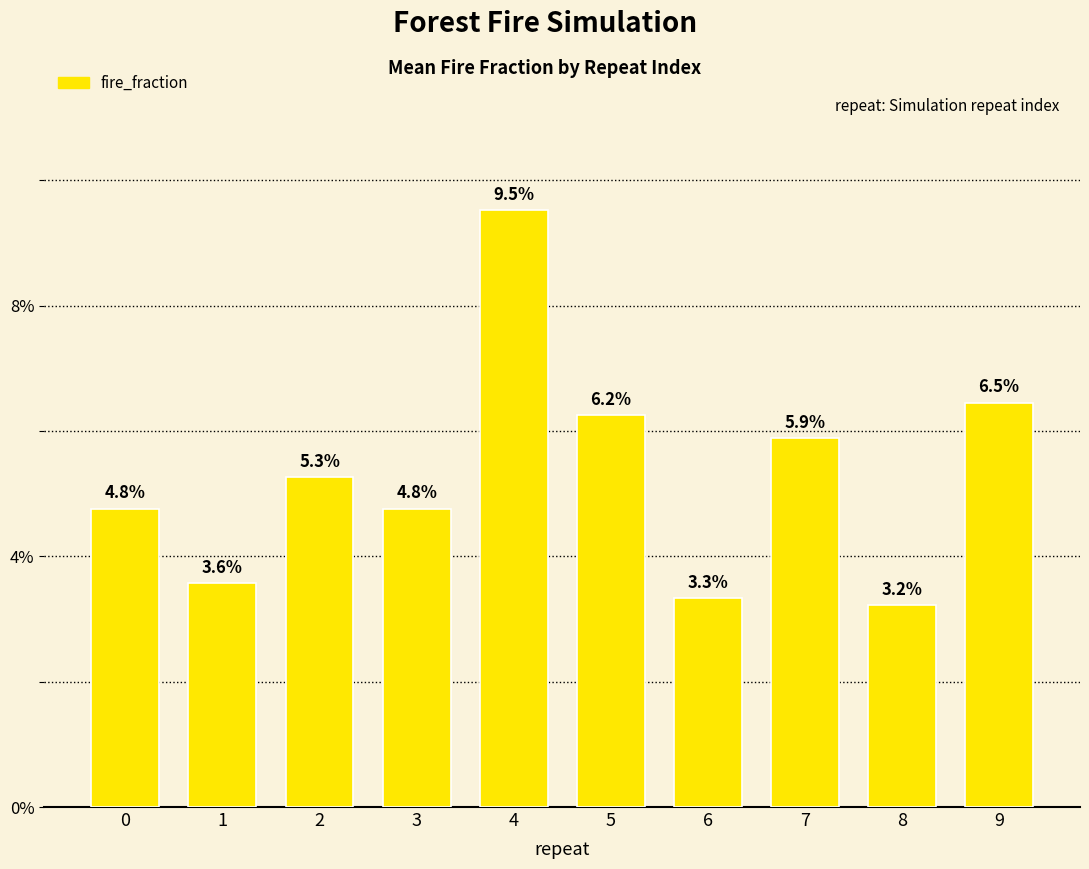

What is the average value?

0.1